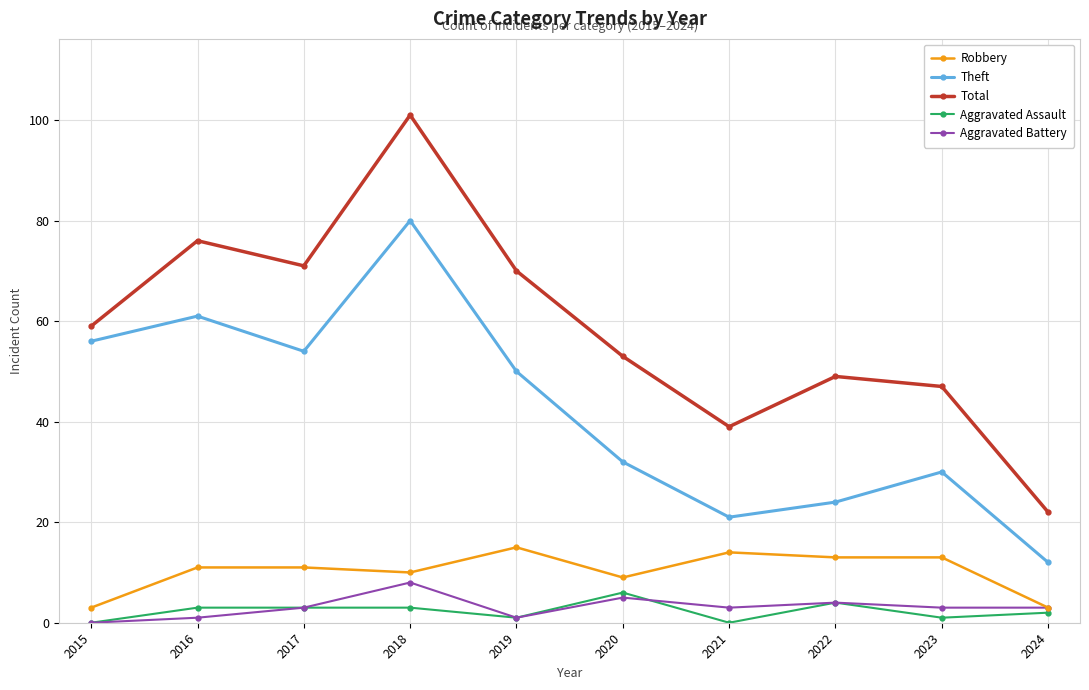

What is the sum of all Robbery values?

102